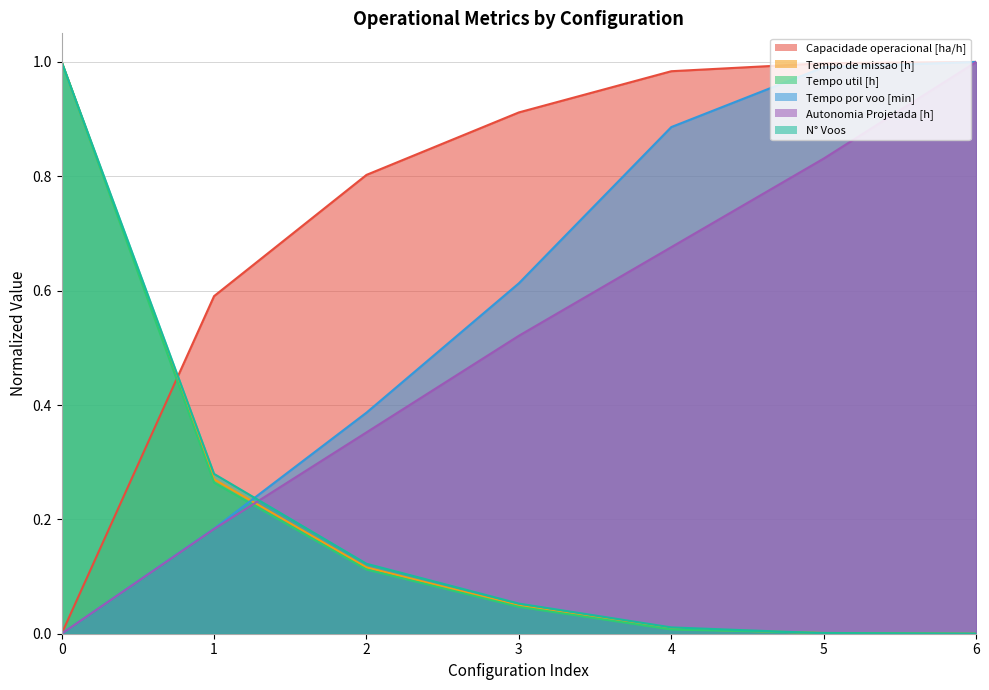

At which category does the chart reach its peak across all series?

6